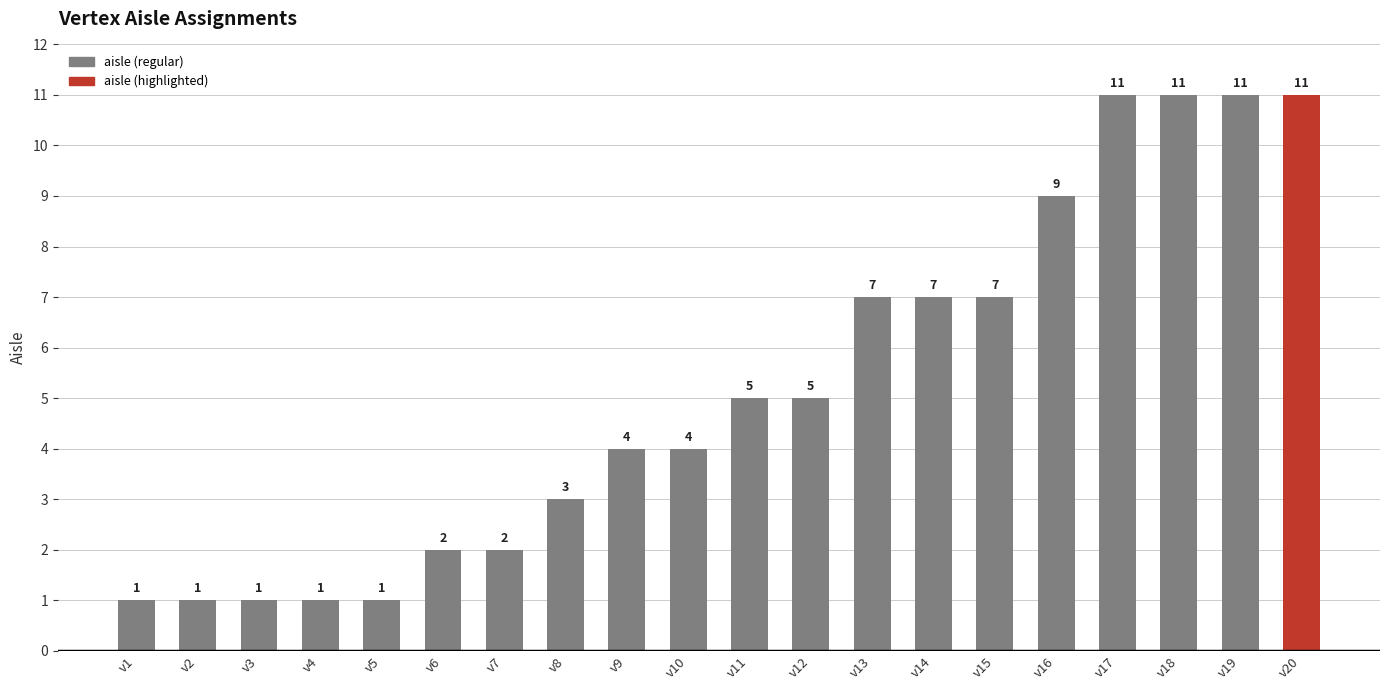

What is the greatest value displayed?

11